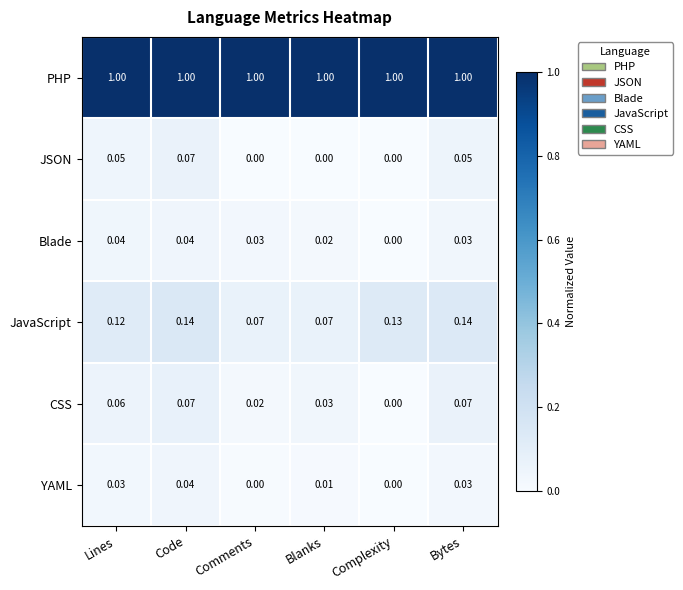

Which category has the highest value in the YAML series?

Code